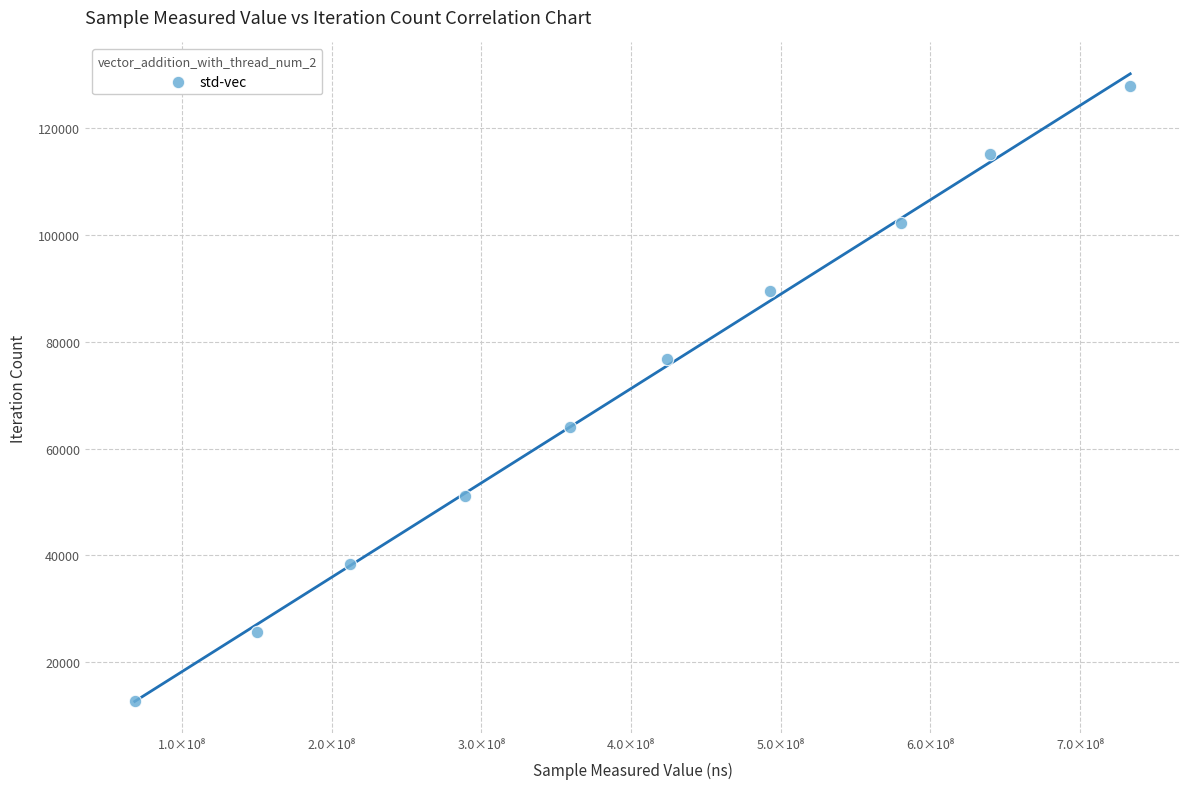

What is the range of X values (max minus min)?

664847151